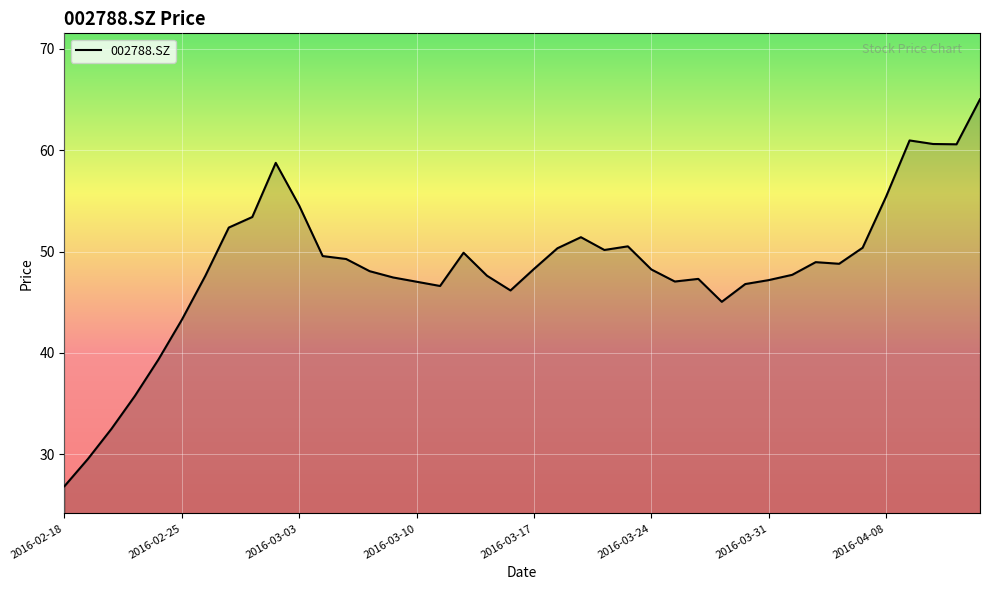

What is the maximum value shown in the chart?

65.0